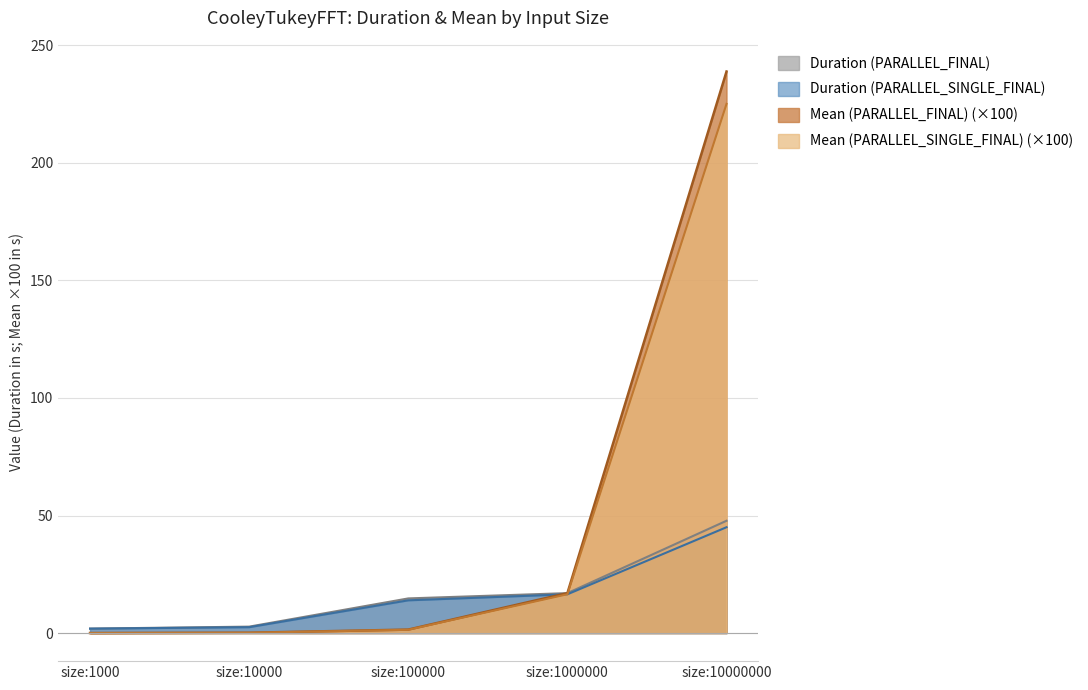

At which label does Mean (PARALLEL_FINAL) reach its peak?

size:10000000